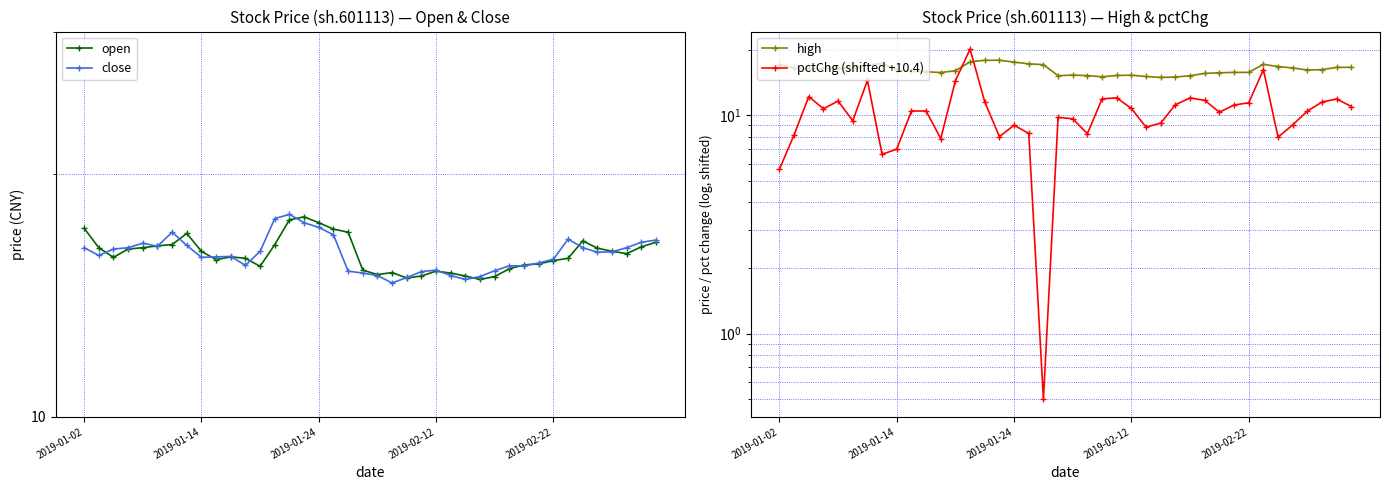

How many times do pctChg (shifted +10.4) and open cross each other?

4